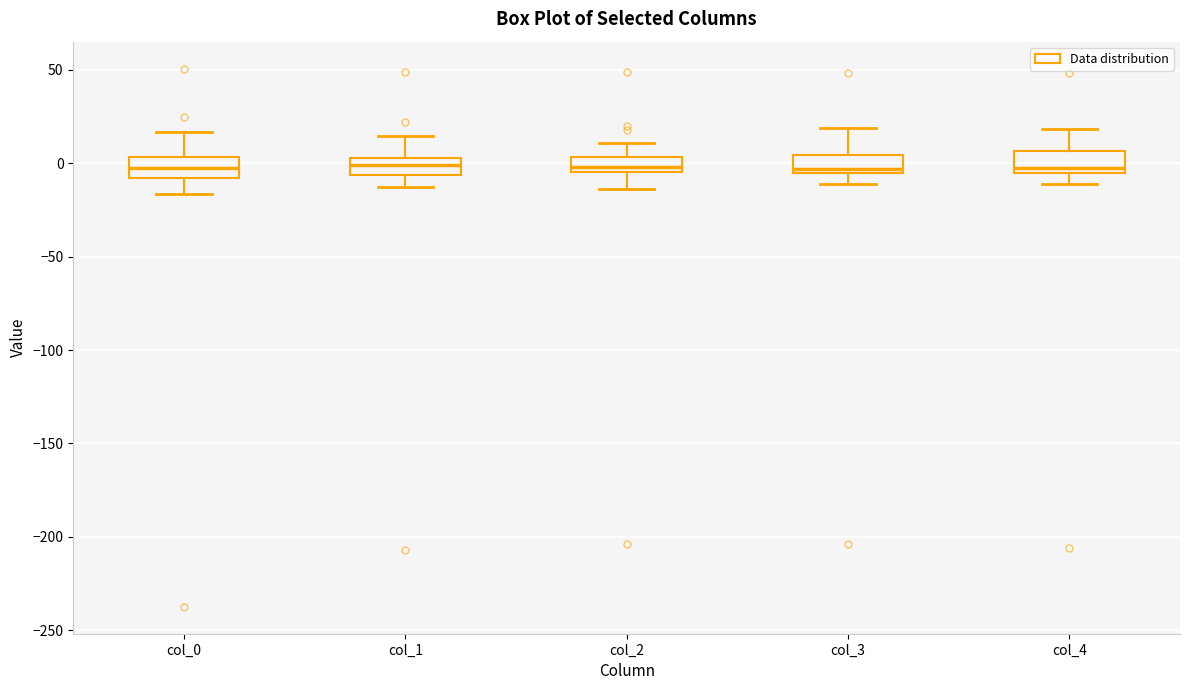

Reading left to right, read every box against the y-axis: the position of its median line, the range the box covers, and the ends of its whiskers. The values are not printed on the chart, so give them approximately, as read against the axis.

col_0: median -5, box -10 to 5, whiskers -15 to 15
col_1: median 0, box -5 to 5, whiskers -15 to 15
col_2: median 0, box -5 to 5, whiskers -15 to 10
col_3: median -5 (just above the box's lower edge), box -5 to 5, whiskers -10 to 20
col_4: median 0, box -5 to 5, whiskers -10 to 20